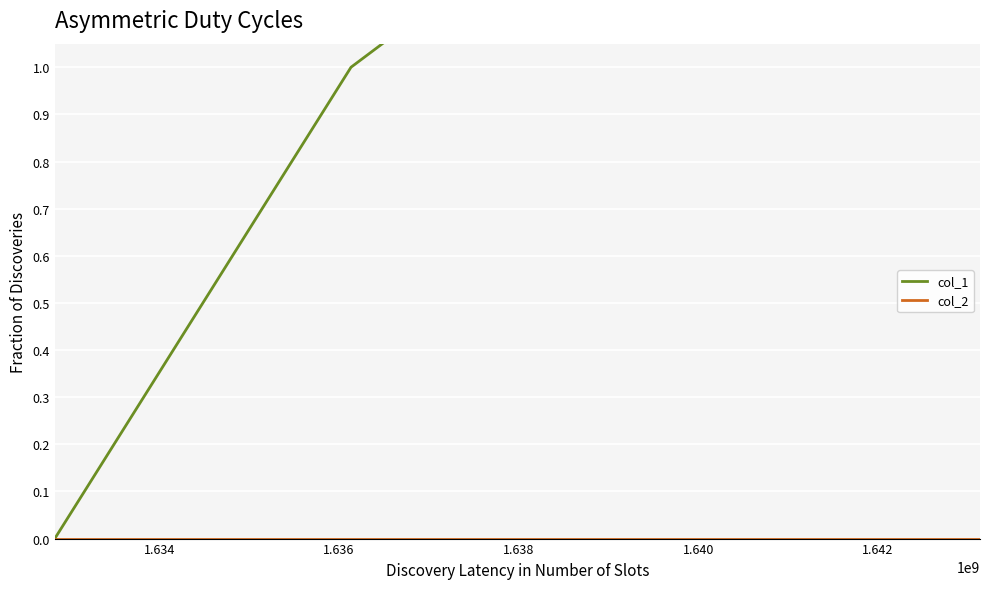

At which category is the sum across all series the highest?

1.636